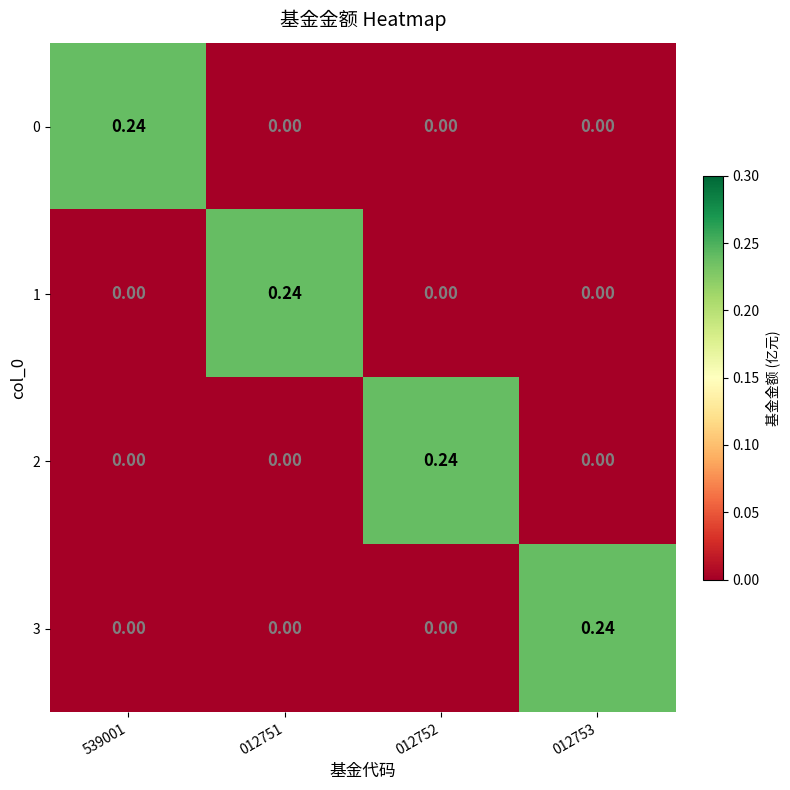

Count the number of categories in the chart.

4